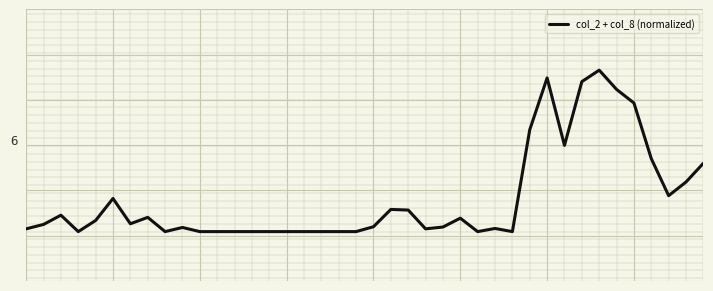

What is the greatest value displayed?

1.0